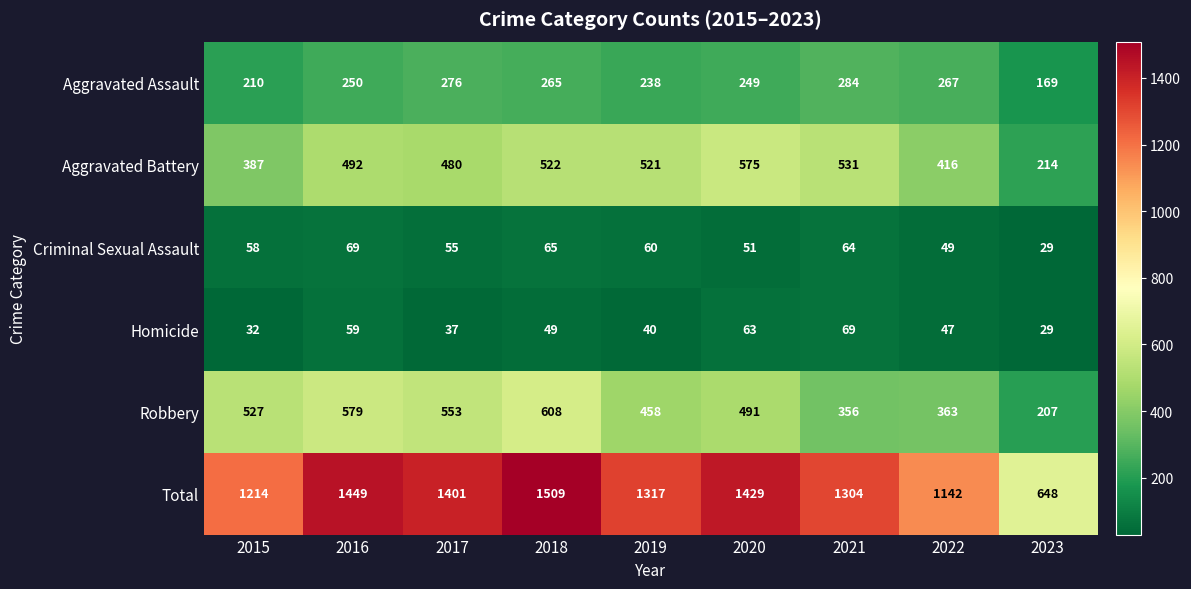

At how many categories does at least one series exceed 879?

8